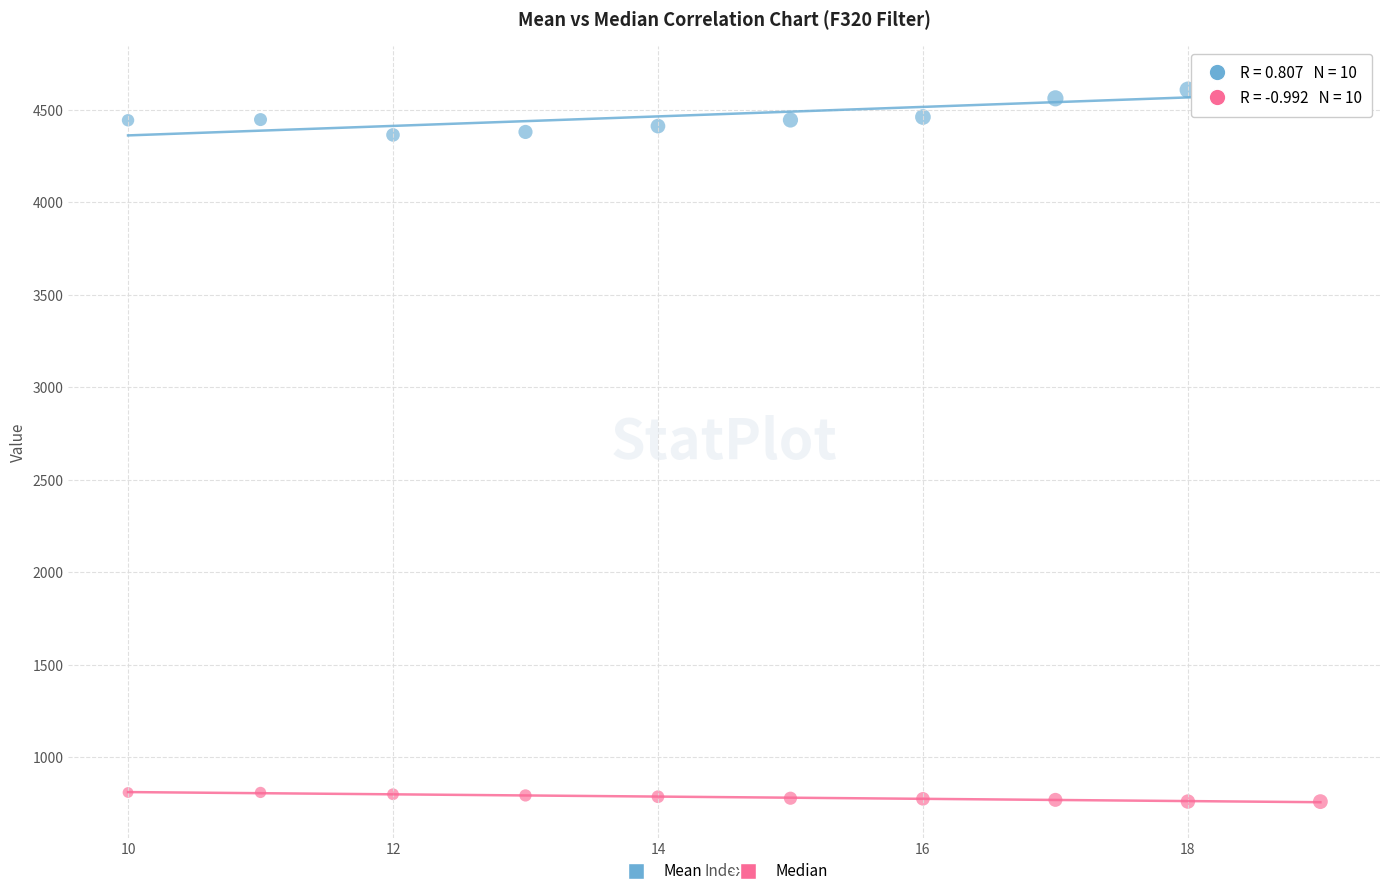

Across all data points, what is the range of Y values (max minus min)?

3888.8